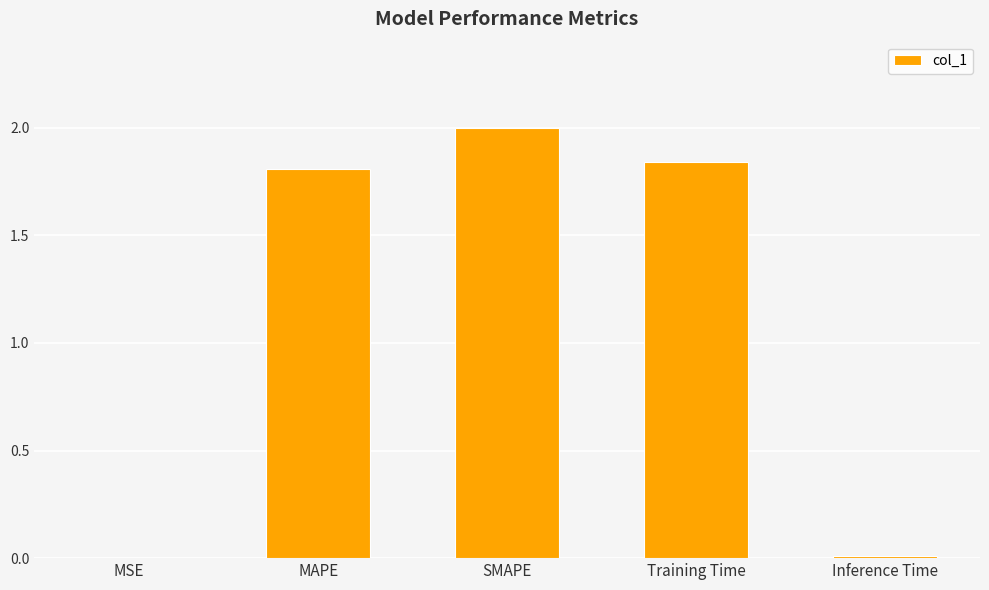

Where does the data first go above 1?

MAPE